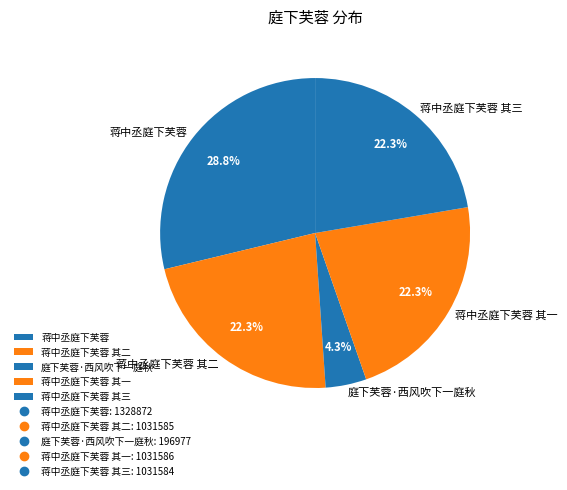

What is the largest slice in the pie chart?

蒋中丞庭下芙蓉